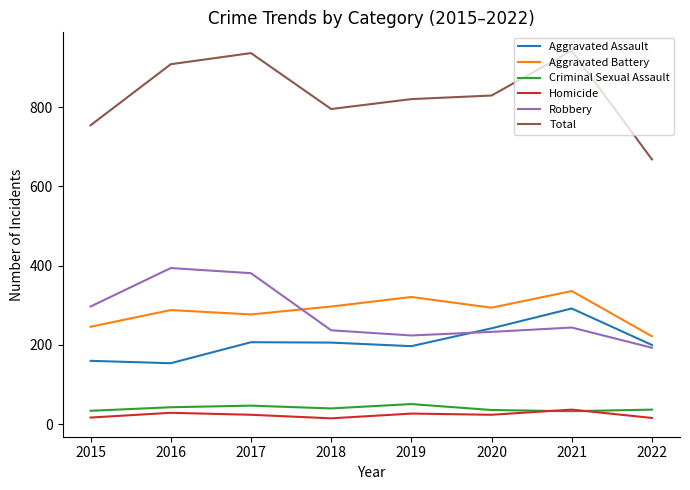

At which label does Aggravated Battery reach its minimum?

2022